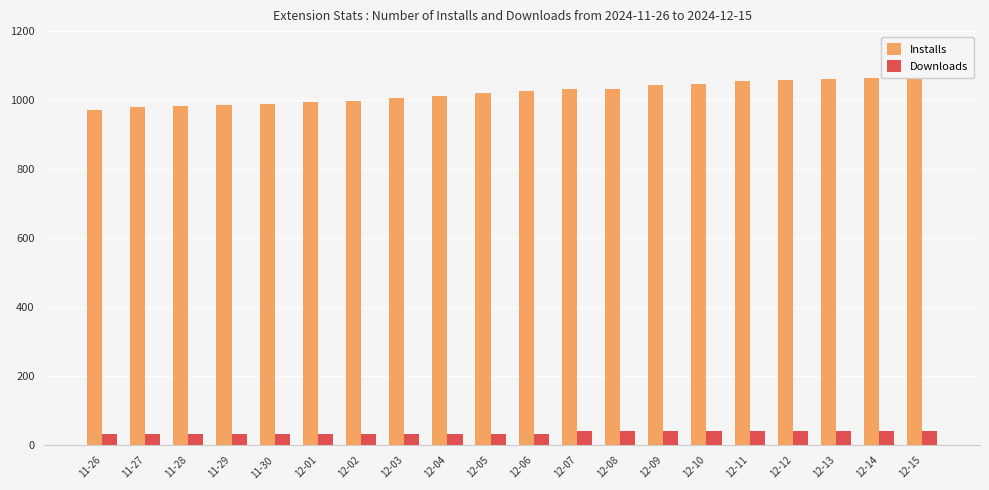

What is the label of the 5th bar from the right?

12-11